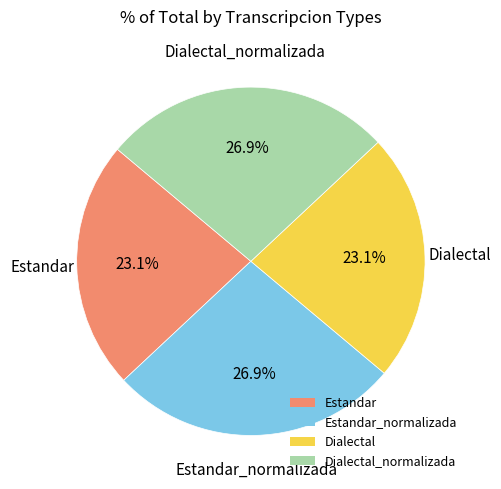

To the nearest percent, what is the combined percentage of Dialectal_normalizada and Estandar_normalizada?

54%